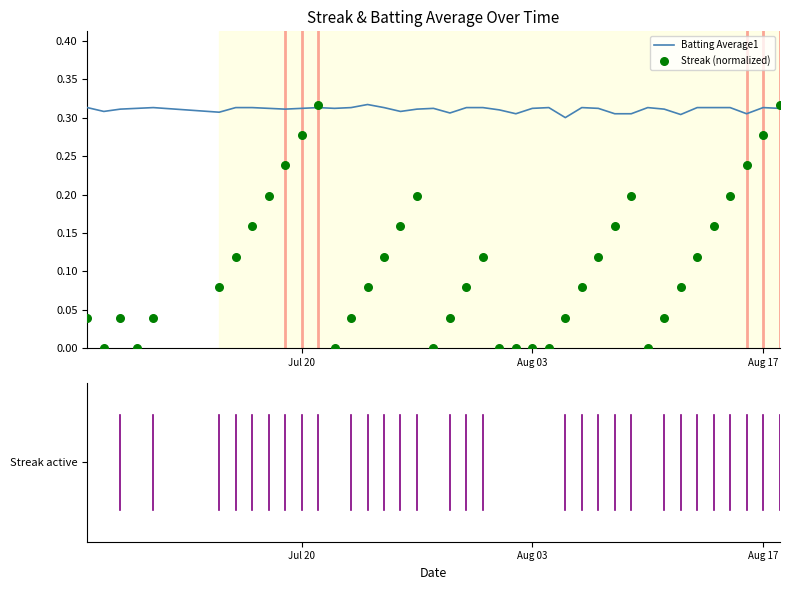

What are all the series names shown in the legend?

Batting Average1, Streak (normalized)